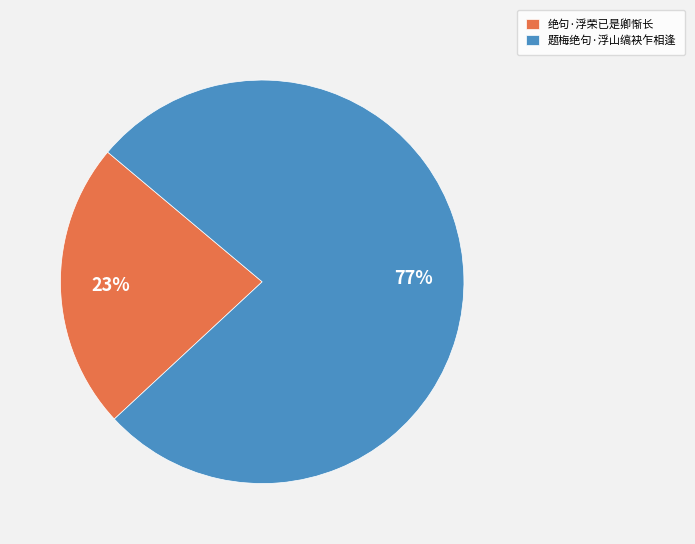

What percentage is the 绝句·浮荣已是卿惭长 slice, to the nearest percent?

23%